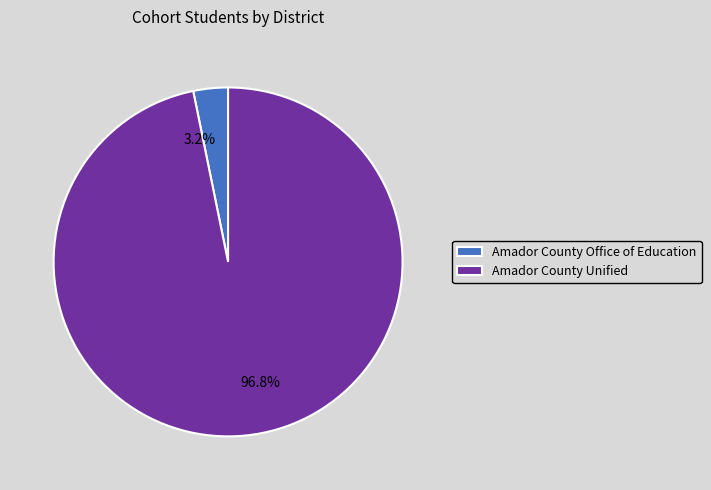

What percentage is the Amador County Office of Education slice, to the nearest percent?

3%